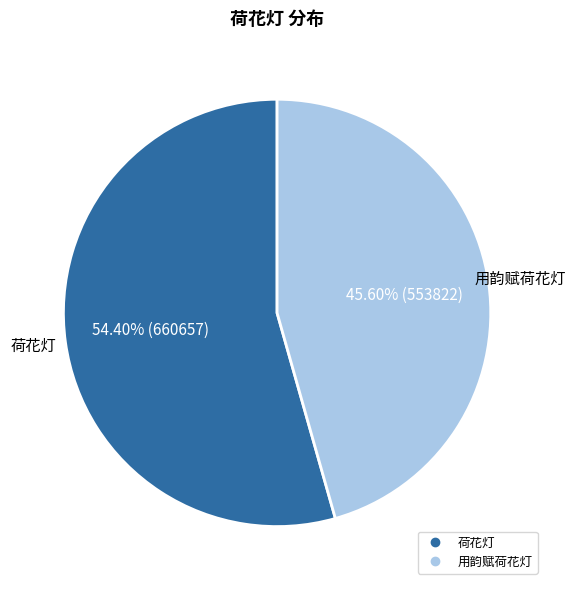

To the nearest percent, what portion does 用韵赋荷花灯 represent?

46%